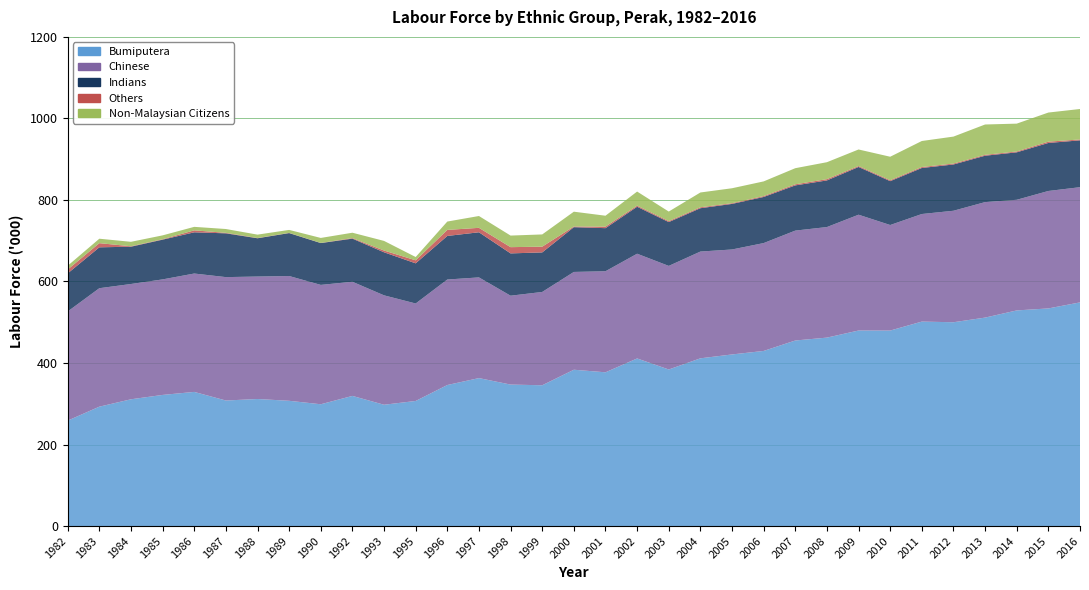

Reading right to left, what are all the values shown in this chart?

Bumiputera: 2016=548.7	2015=533.9	2014=529.0	2013=511.4	2012=500.0	2011=501.6	2010=479.6	2009=479.7	2008=462.3	2007=455.2	2006=429.6	2005=421.0	2004=411.5	2003=384.1	2002=411.2	2001=377.2	2000=383.5	1999=345.4	1998=347.1	1997=363.0	1996=346.0	1995=306.9	1993=297.6	1992=319.3	1990=298.8	1989=307.3	1988=311.7	1987=308.0	1986=329.1	1985=321.7	1984=311.0	1983=292.9	1982=258.7
Chinese: 2016=282.6	2015=288.1	2014=271.4	2013=283.3	2012=273.5	2011=263.9	2010=258.9	2009=284.1	2008=271.2	2007=269.6	2006=264.6	2005=257.5	2004=261.9	2003=254.1	2002=256.9	2001=247.9	2000=239.9	1999=228.9	1998=218.0	1997=247.0	1996=258.8	1995=239.1	1993=268.4	1992=280.0	1990=292.8	1989=306.1	1988=300.4	1987=302.7	1986=290.4	1985=283.4	1984=282.8	1983=290.6	1982=267.7
Indians: 2016=114.9	2015=117.8	2014=116.4	2013=113.8	2012=113.5	2011=112.9	2010=107.6	2009=117.1	2008=114.4	2007=110.9	2006=113.1	2005=111.8	2004=106.3	2003=107.5	2002=115.2	2001=105.7	2000=109.8	1999=97.0	1998=103.8	1997=110.7	1996=106.9	1995=98.5	1993=105.6	1992=105.8	1990=102.6	1989=105.3	1988=93.9	1987=107.4	1986=101.1	1985=97.5	1984=91.5	1983=100.3	1982=93.4
Others: 2016=2.2	2015=3.2	2014=2.1	2013=2.2	2012=2.3	2011=2.4	2010=2.3	2009=2.3	2008=3.1	2007=2.7	2006=2.2	2005=1.7	2004=2.3	2003=2.4	2002=2.7	2001=3.8	2000=1.7	1999=14.1	1998=15.3	1997=10.9	1996=14.8	1995=7.4	1993=4.3	1992=1.4	1990=0.3	1989=0.5	1988=0.5	1987=1.2	1986=4.8	1985=1.0	1984=1.1	1983=10.2	1982=9.5
Non-Malaysian Citizens: 2016=74.7	2015=71.4	2014=68.3	2013=74.4	2012=66.1	2011=63.8	2010=57.6	2009=40.6	2008=41.6	2007=39.5	2006=36.0	2005=36.7	2004=36.3	2003=23.4	2002=34.6	2001=26.7	2000=36.3	1999=30.0	1998=28.4	1997=29.0	1996=20.5	1995=8.1	1993=23.6	1992=13.1	1990=12.3	1989=7.3	1988=8.4	1987=9.4	1986=8.6	1985=9.5	1984=10.9	1983=10.9	1982=9.3